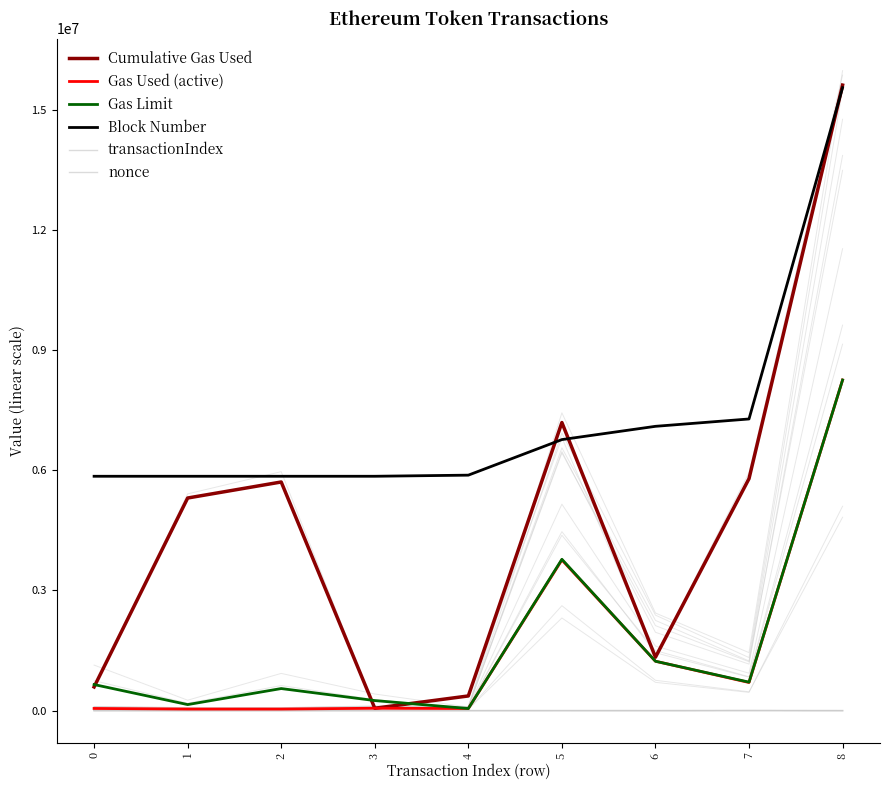

At how many categories does at least one series exceed 441673?

9